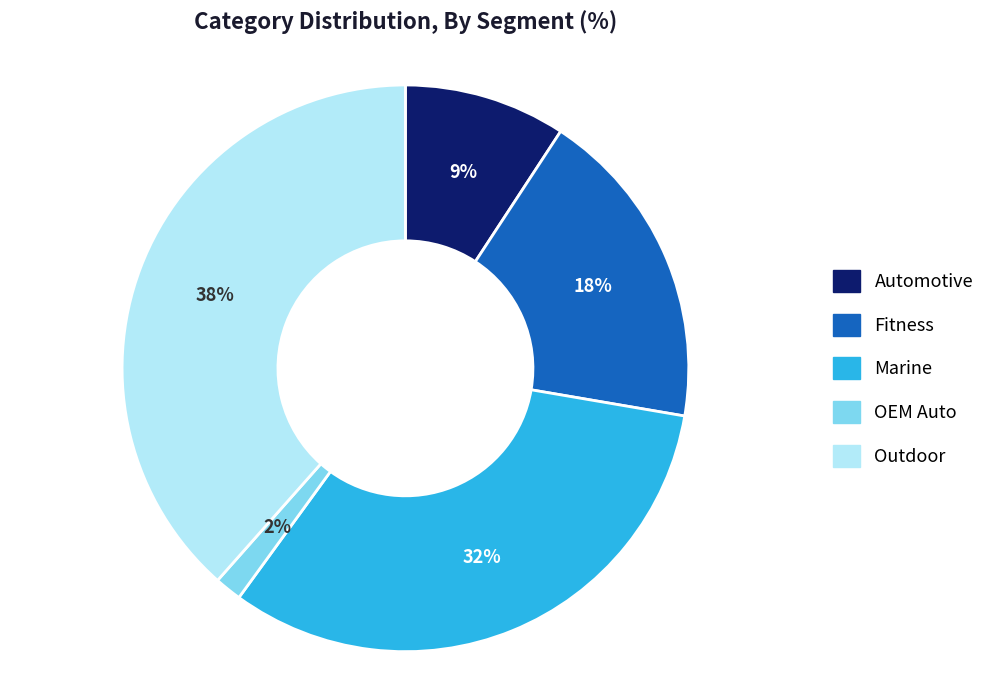

True or false: Fitness accounts for 11% of the total.

False